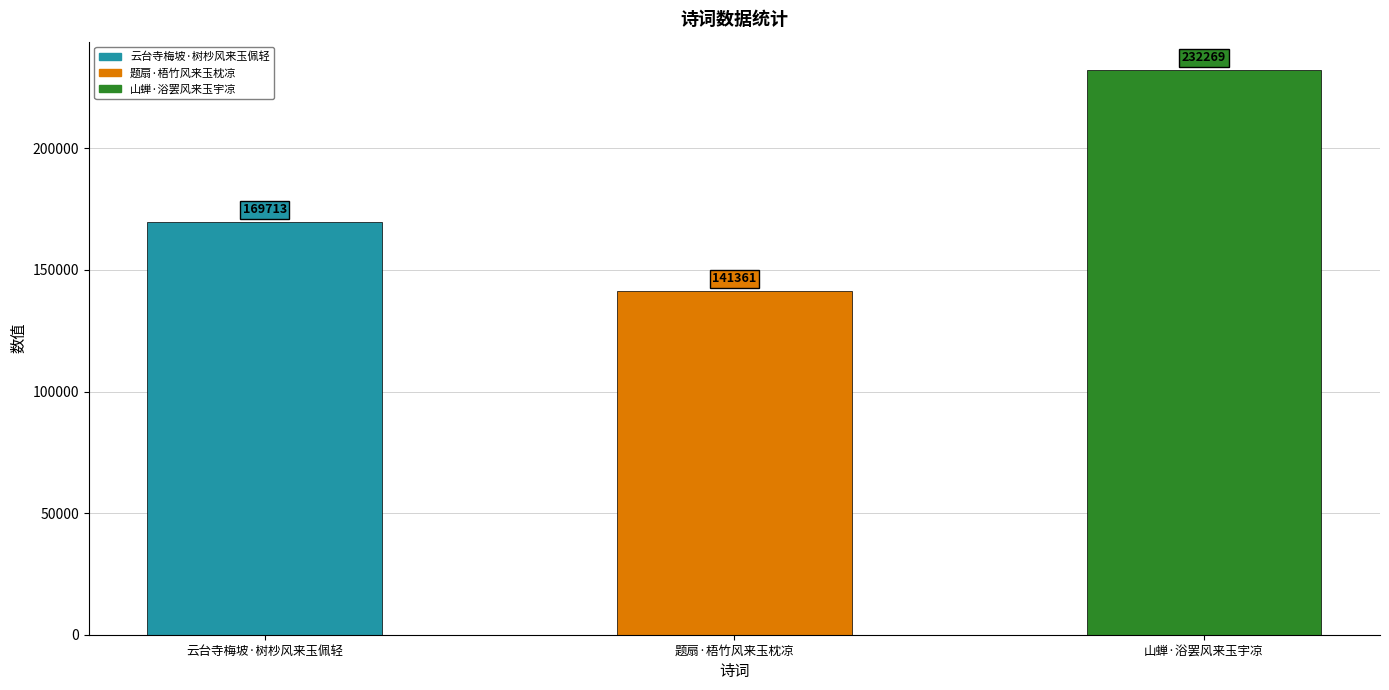

What value does the data have at 云台寺梅坡·树杪风来玉佩轻?

169713